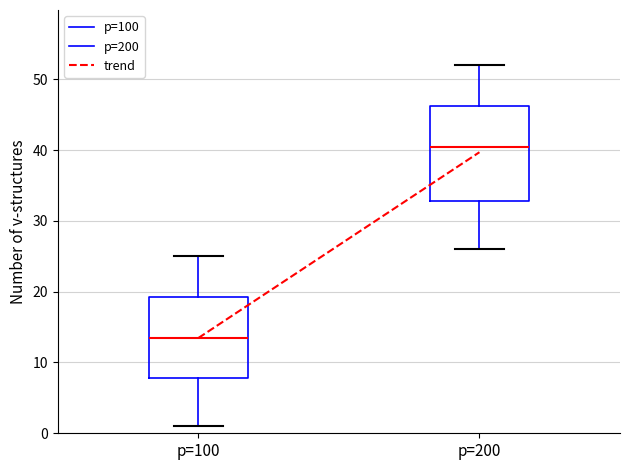

Reading left to right, transcribe this box plot: for each box, give where its median line is, the range the box spans, and where its two whiskers end, as read against the y-axis. The values are not printed on the chart, so give them approximately, as read against the axis.

p=100: median 14, box 8 to 19, whiskers 1 to 25
p=200: median 41, box 33 to 46, whiskers 26 to 52